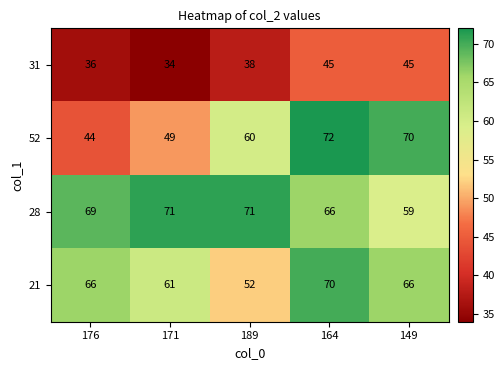

At 164, list the series in order from smallest to largest.

31, 28, 21, 52